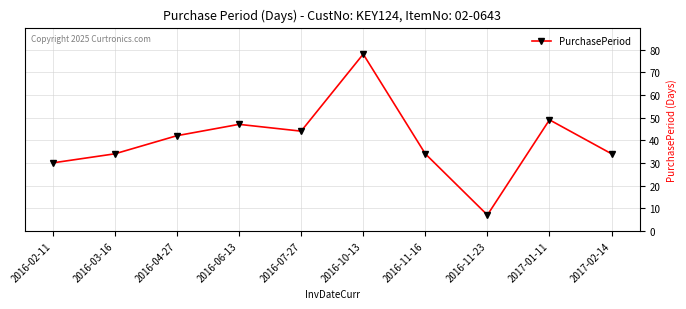

What is the label of the 3rd point from the left?

2016-04-27